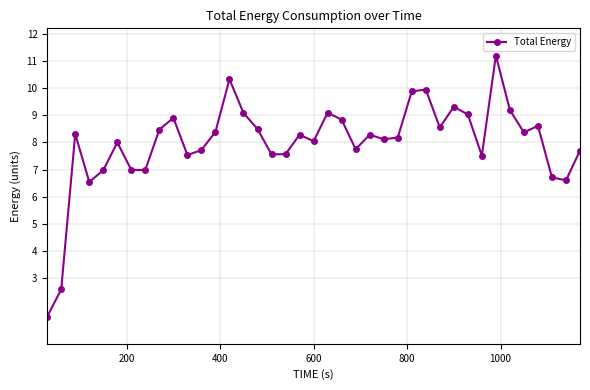

What is the sum of all values?

311.1